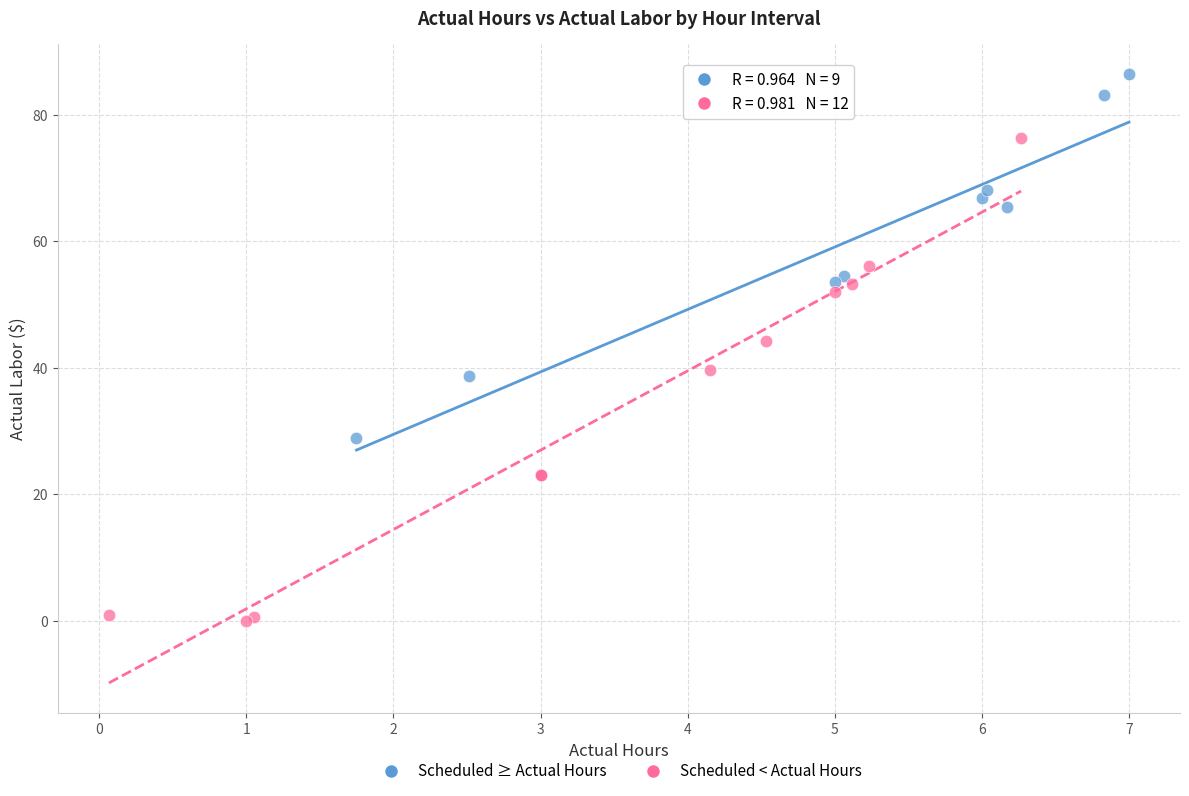

Which series has the widest spread of Y values?

Scheduled < Actual Hours